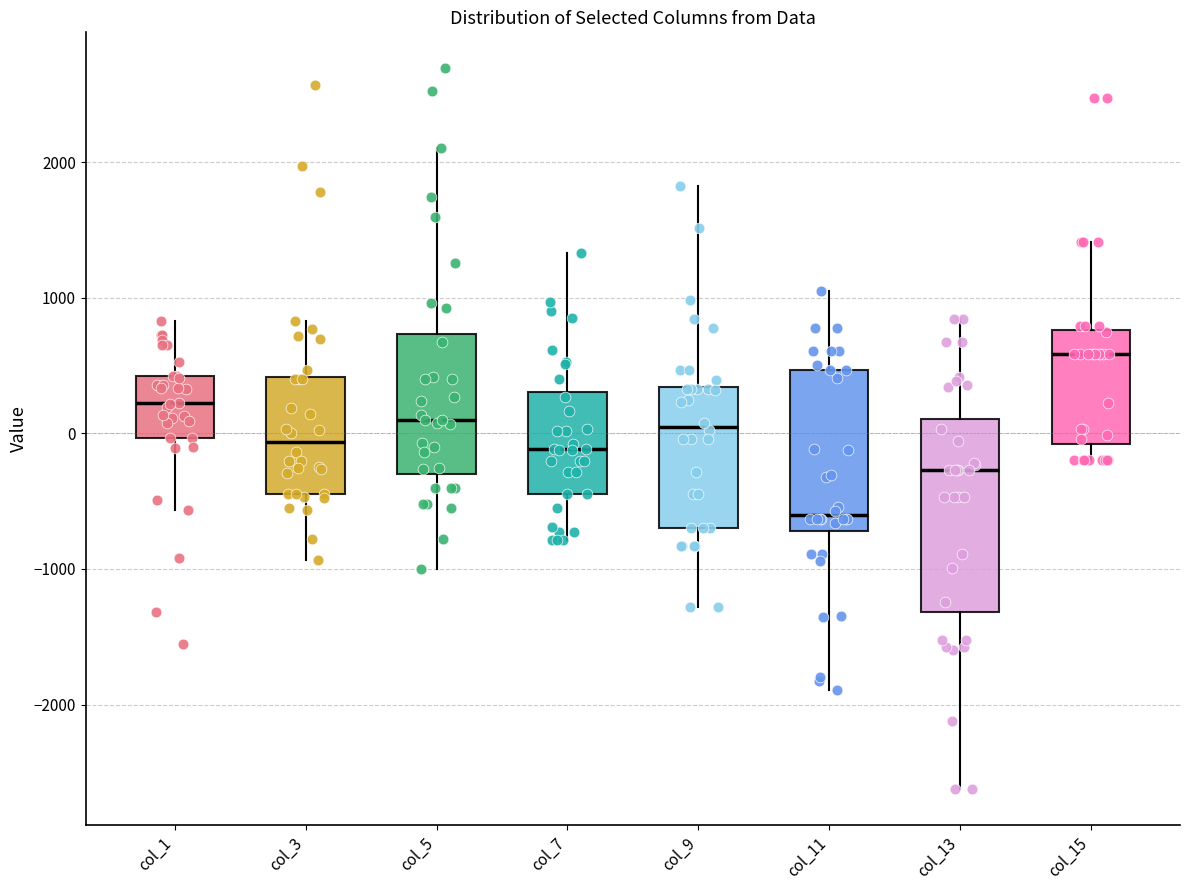

Which box is the tallest, from its lower edge to its upper edge?

col_13